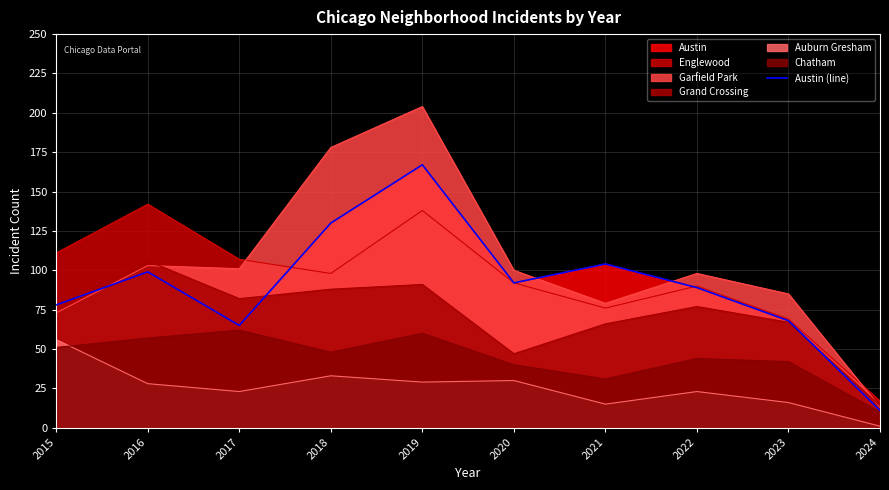

What is the ratio of the value at 2017 to the value at 2016?

0.7